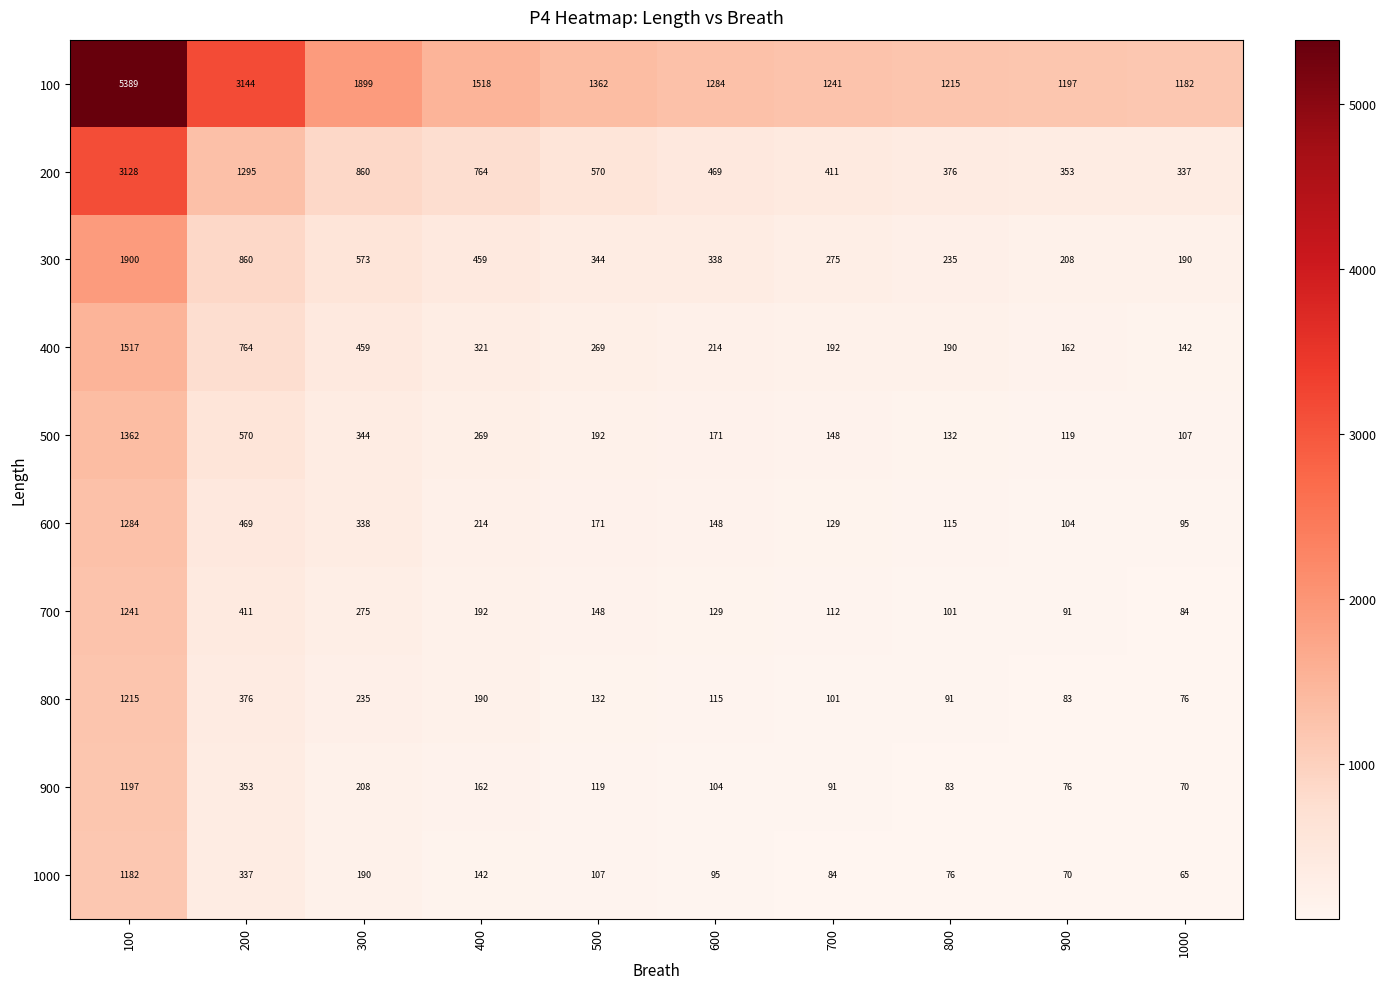

Which series has the largest range (max minus min)?

100